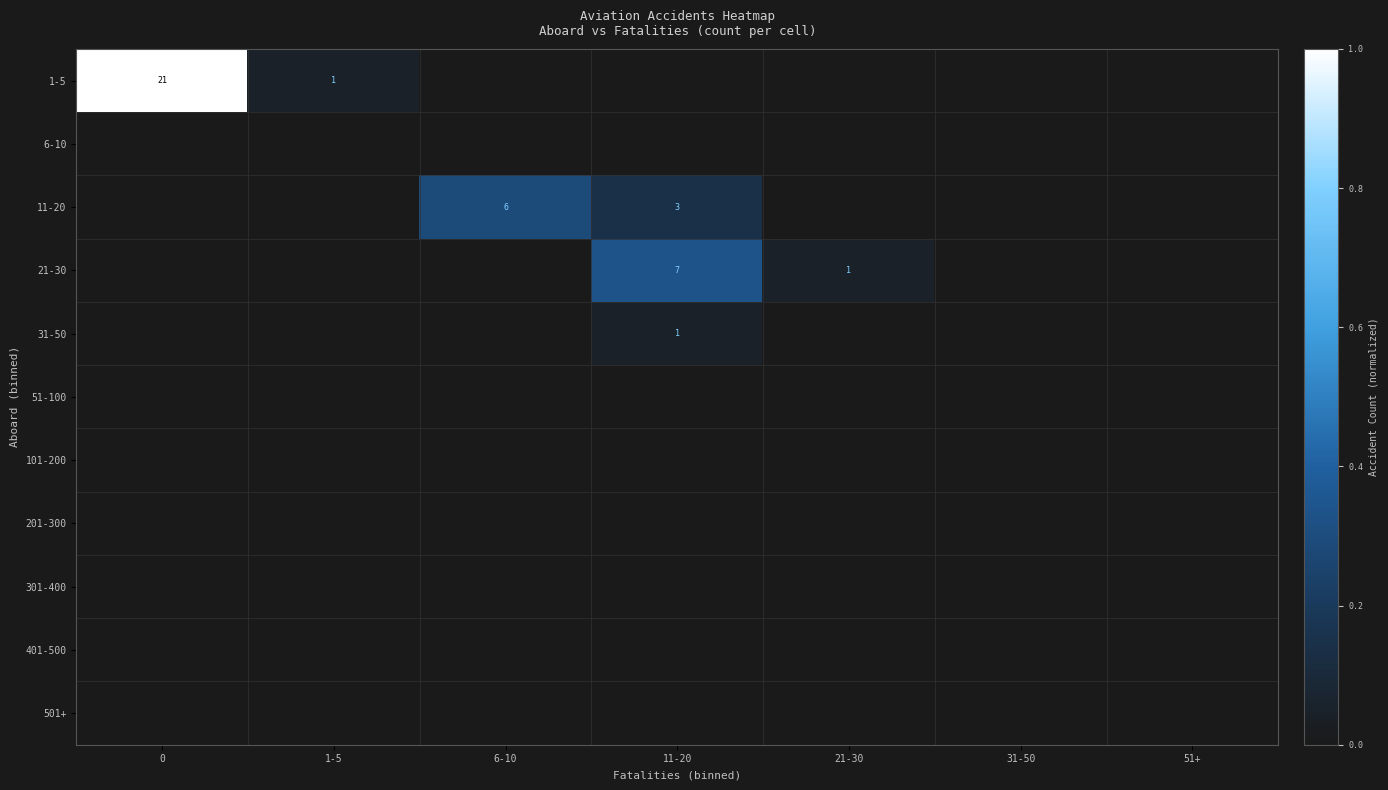

Rank the categories by 501+ value from highest to lowest.

0, 1-5, 6-10, 11-20, 21-30, 31-50, 51+